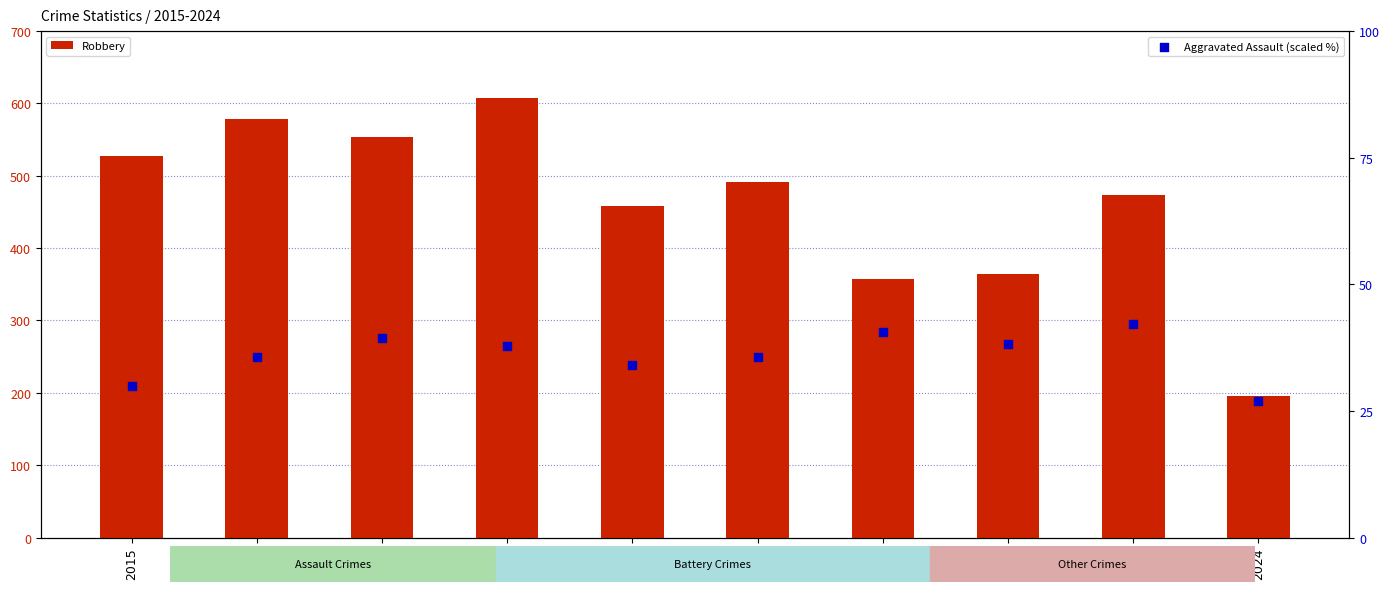

Which series reaches the maximum Y coordinate?

Robbery